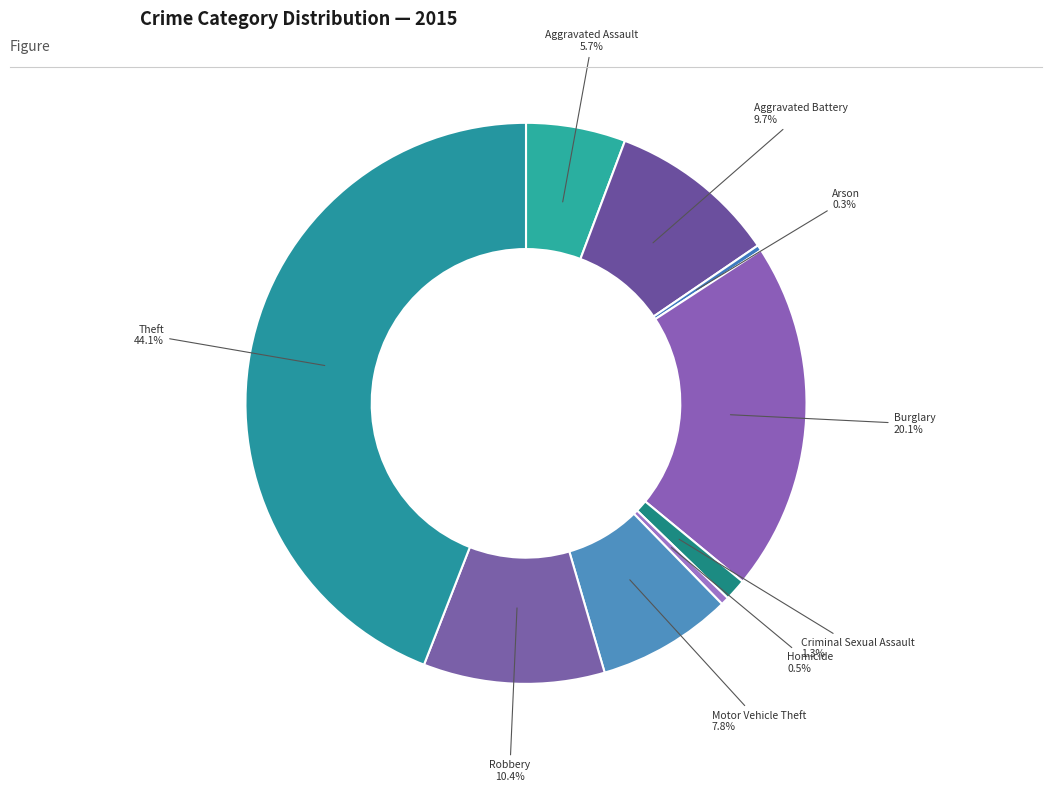

How many slices are in this pie chart?

9